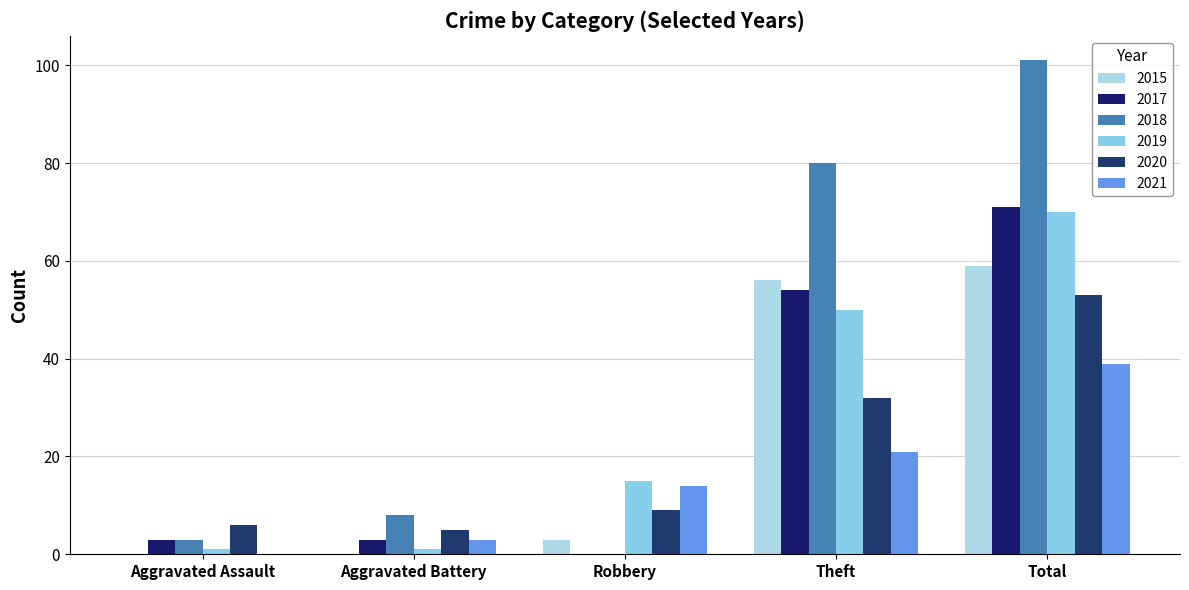

The 2019 series shows 50 at Theft. True or false?

True